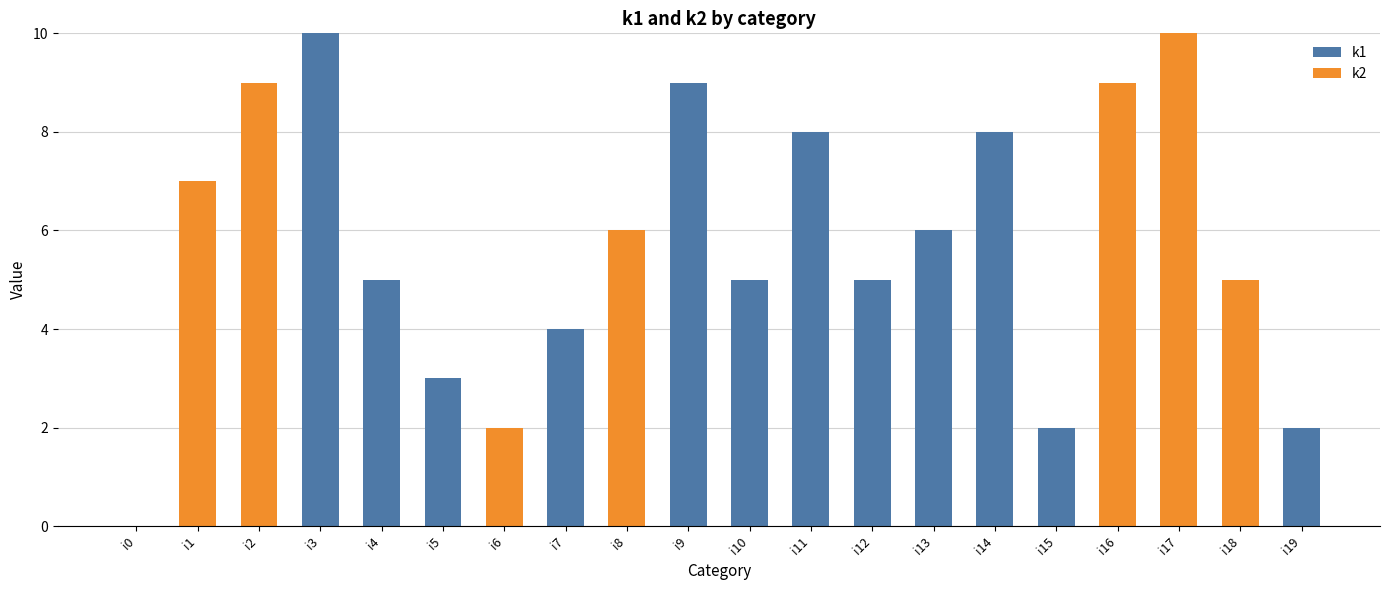

What is the highest value of the k1 series?

10